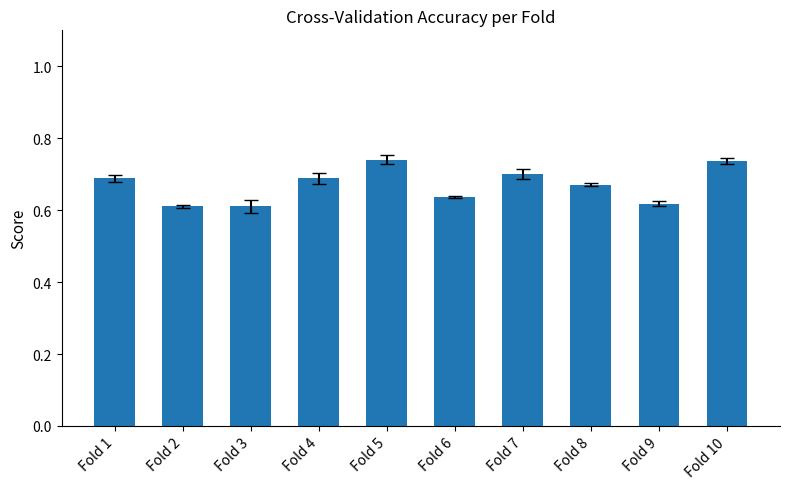

Count the values in the range 0 to 1.

10